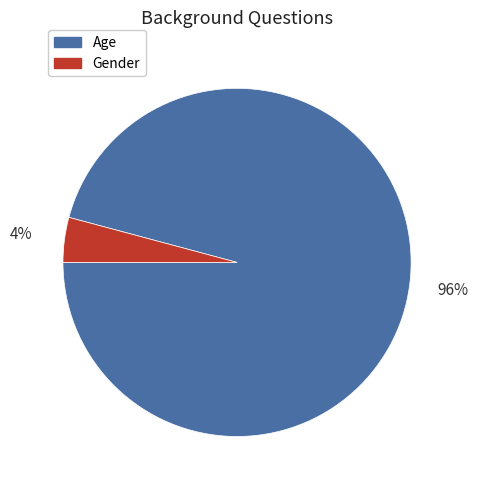

Do Gender and Age together represent more than half of the pie?

Yes